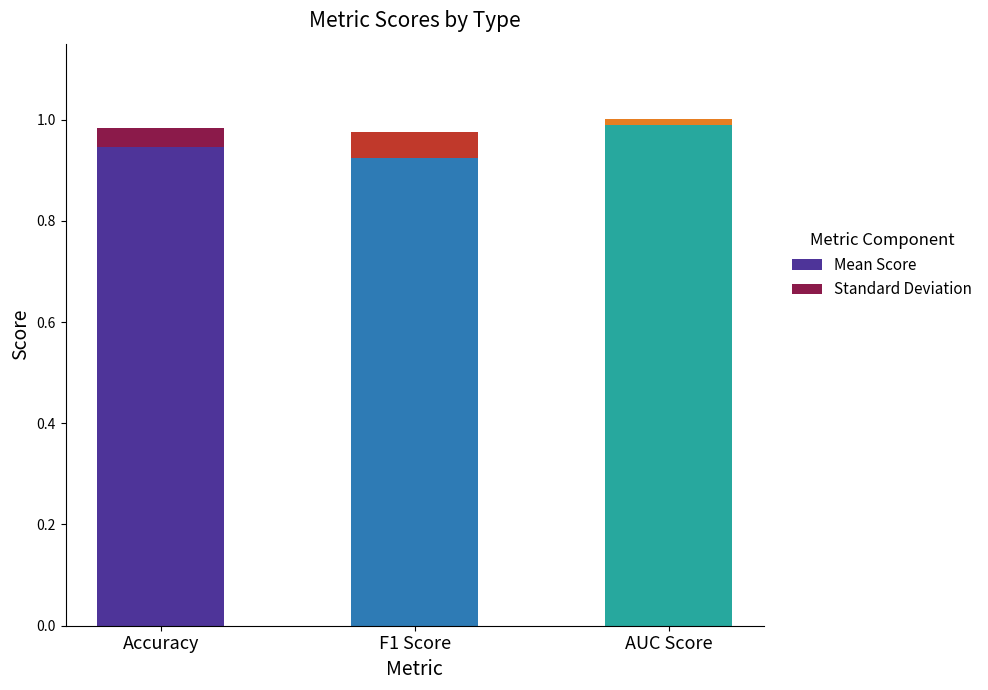

True or false: Mean Score has a value of 0.6 at F1 Score.

False